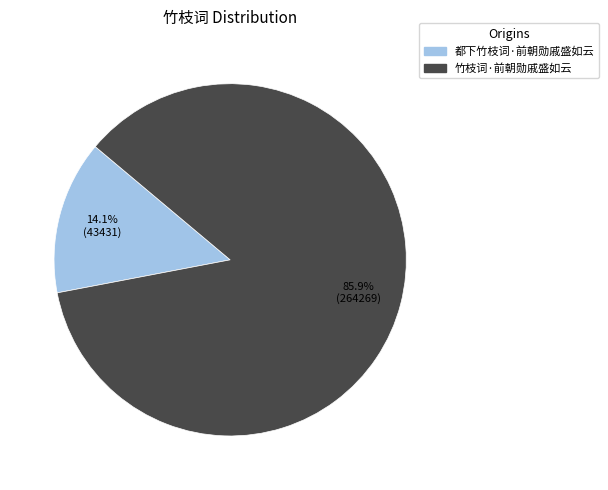

Rank the categories by value from lowest to highest.

都下竹枝词·前朝勋戚盛如云, 竹枝词·前朝勋戚盛如云